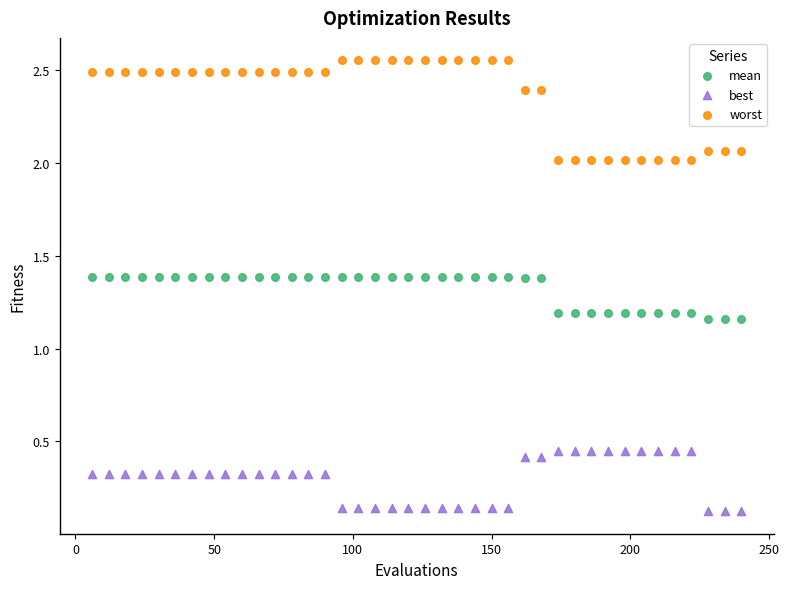

Which series contains the highest Y value?

worst